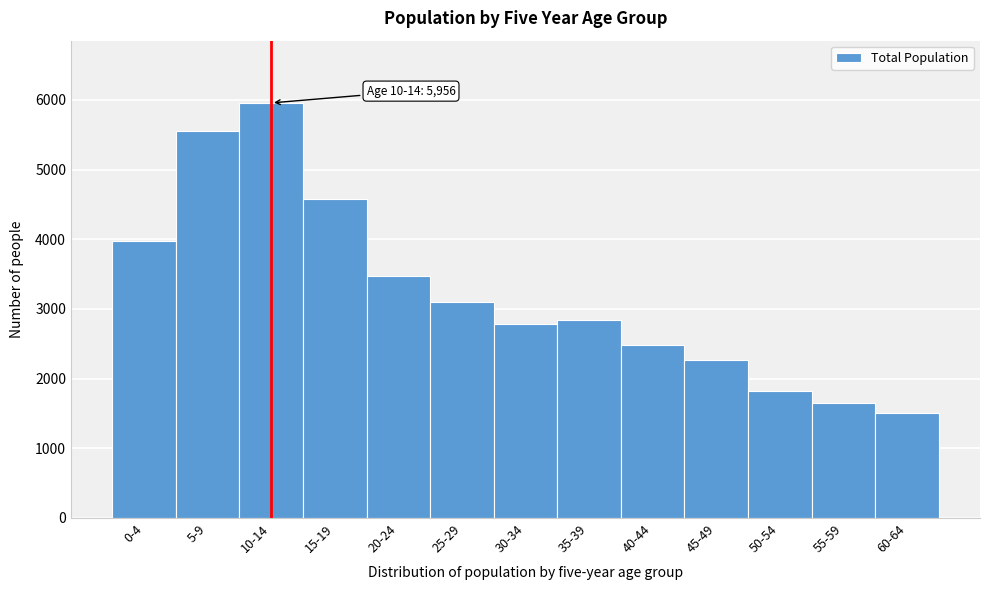

Reading left to right, extract all data points from this chart.

3980	5553	5956	4574	3467	3103	2781	2840	2476	2261	1828	1645	1504